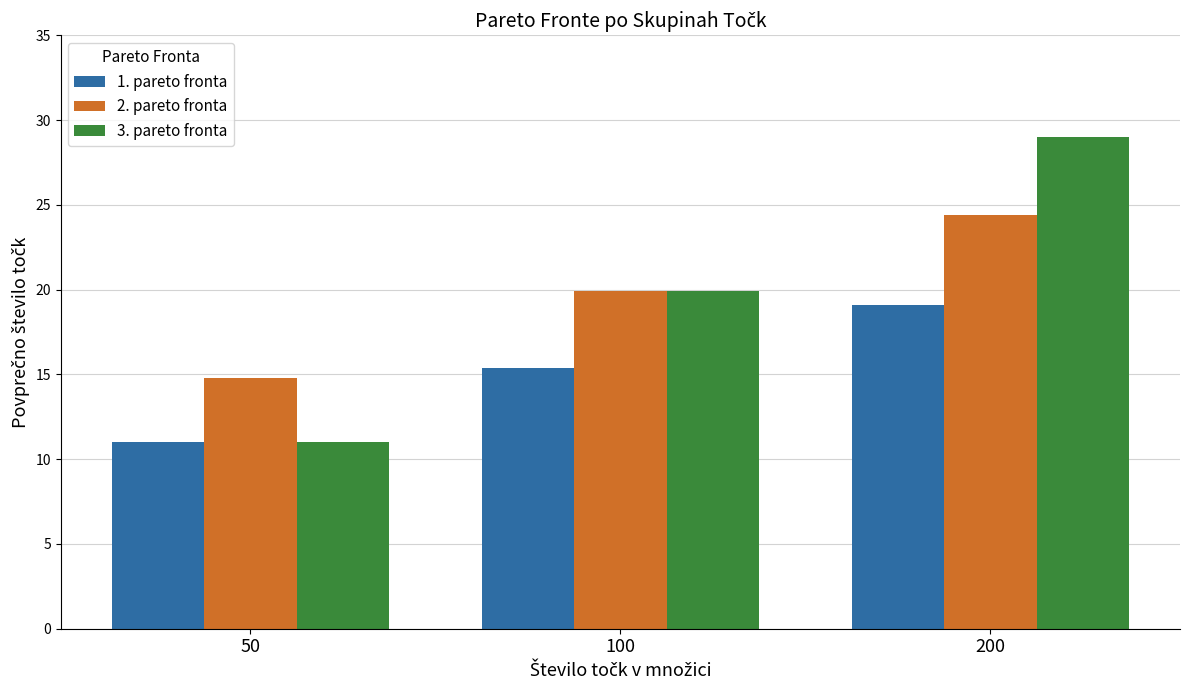

At which label does 2. pareto fronta first exceed 19?

100